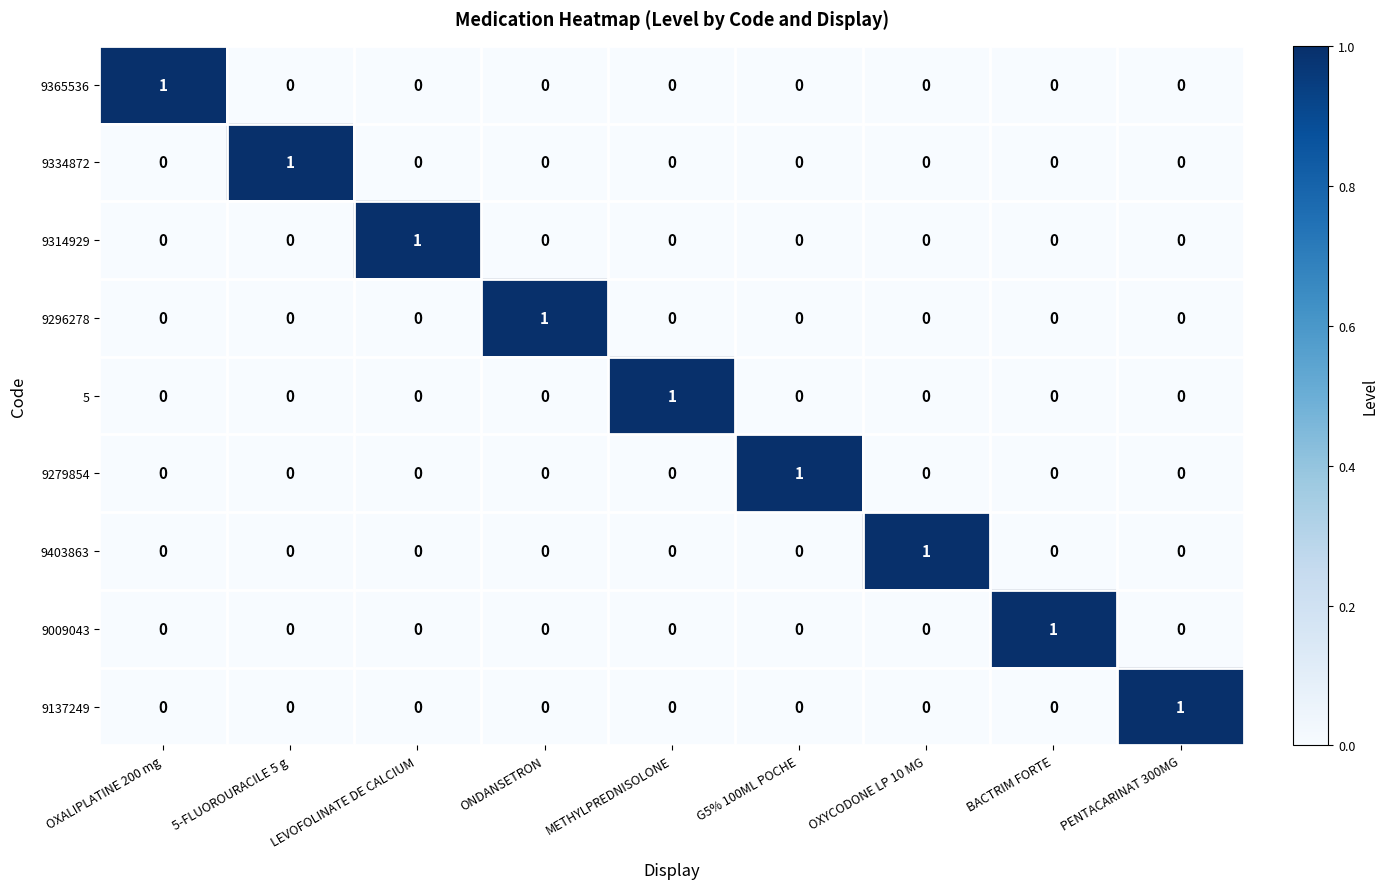

Is the value of 9296278 at BACTRIM FORTE greater than the value of 9334872 at 5-FLUOROURACILE 5 g?

No